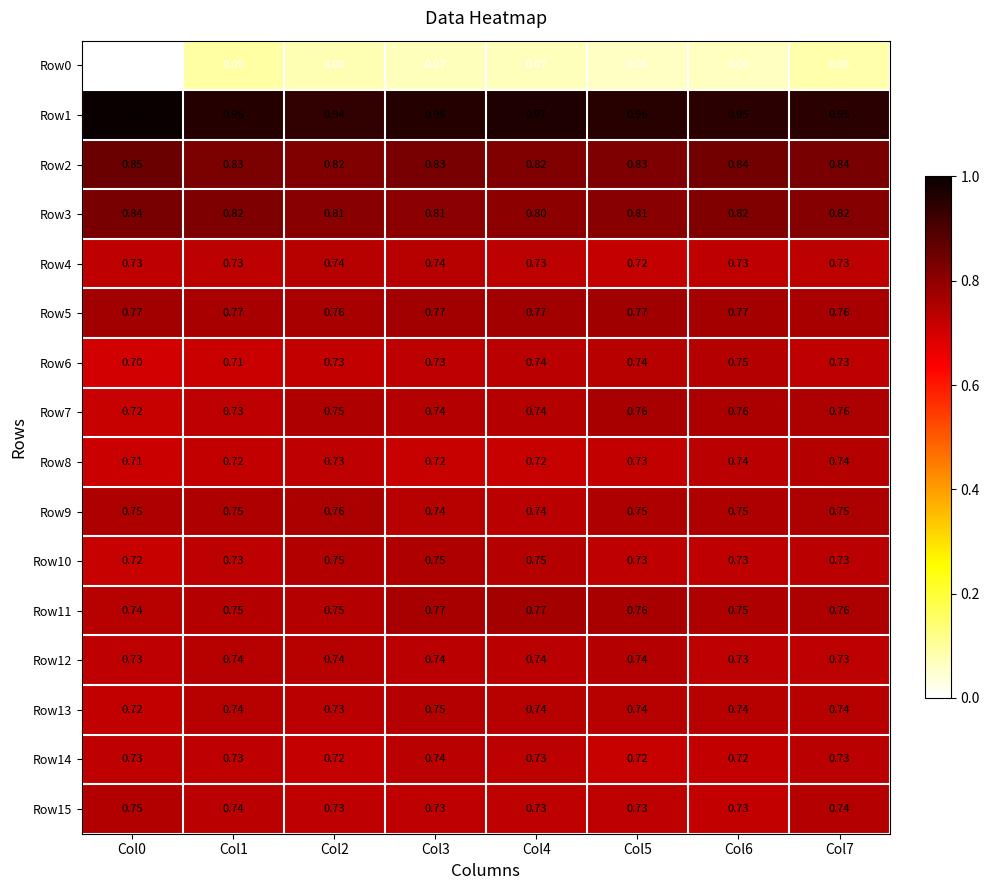

Count the number of categories in the chart.

8